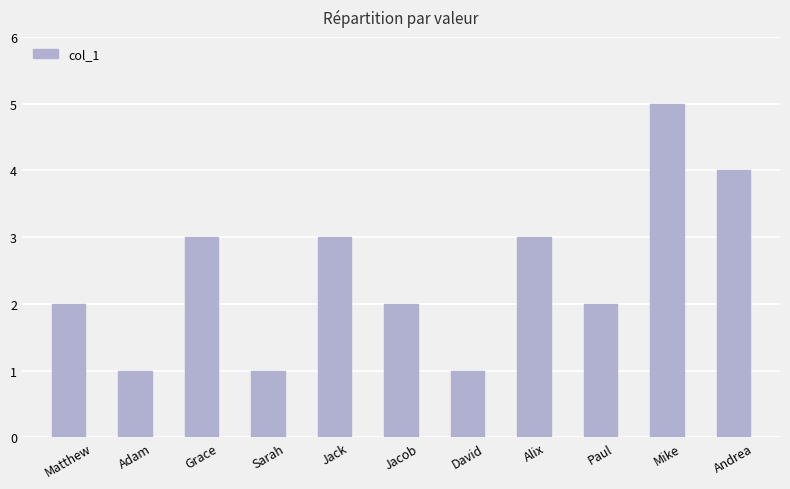

What position from the left is Jacob?

6